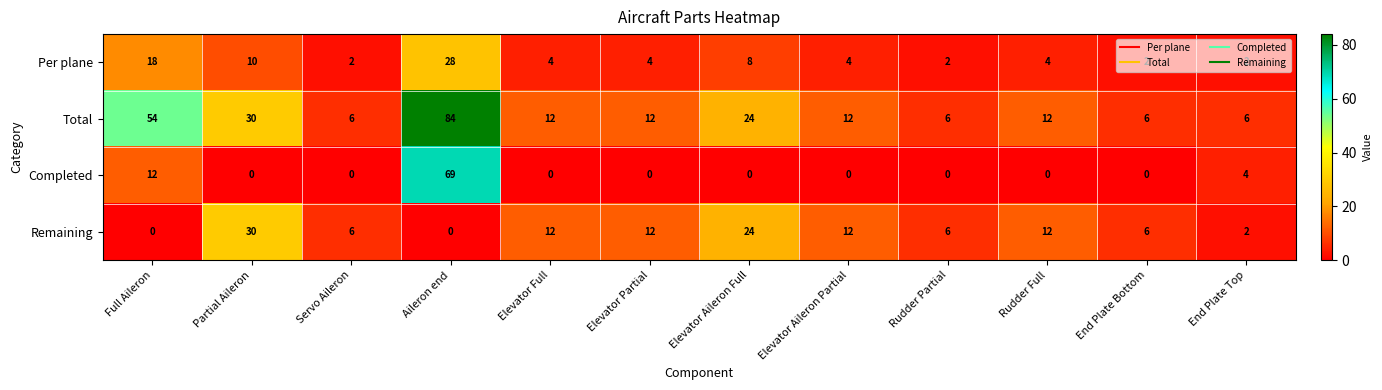

Which category has the highest value across all series?

Aileron end